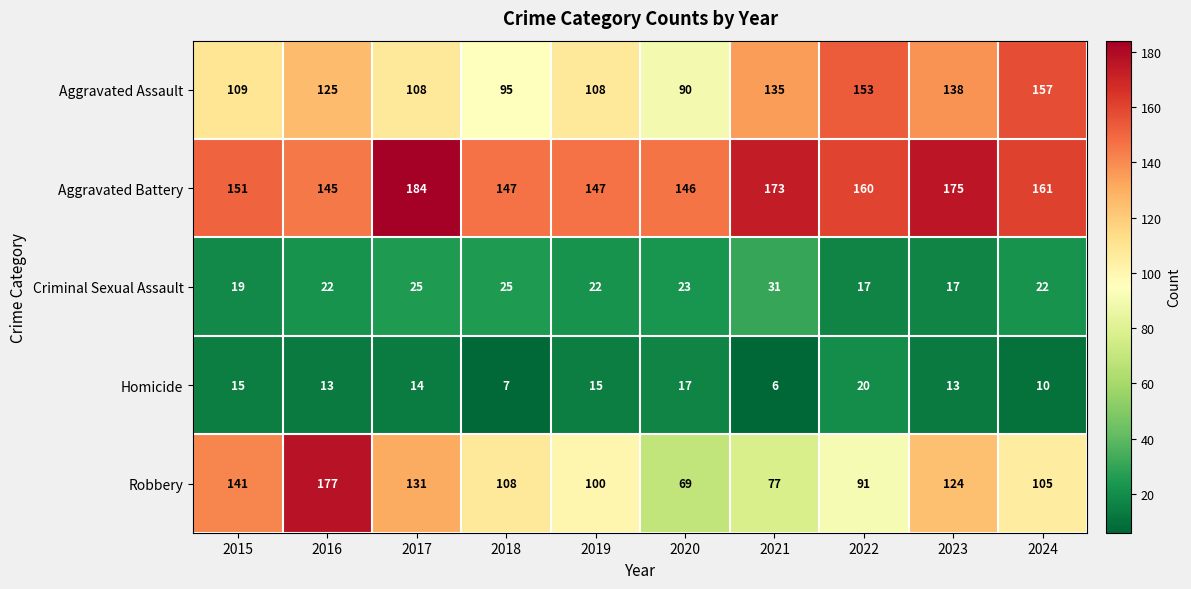

At which category is the sum across all series the highest?

2016